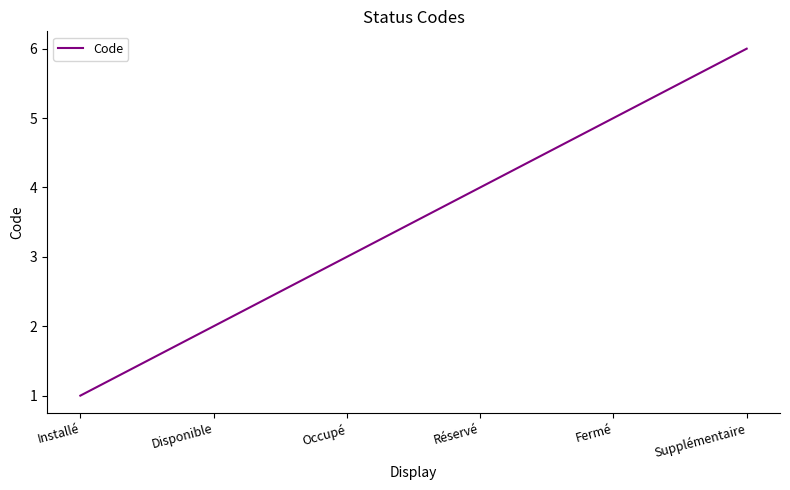

What is the approximate value at Supplémentaire?

6